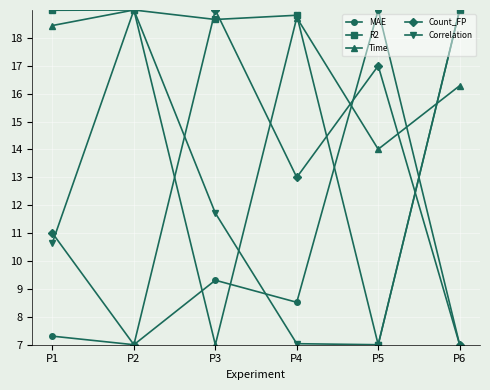

What is the difference between the highest and lowest values at P2?

12.0